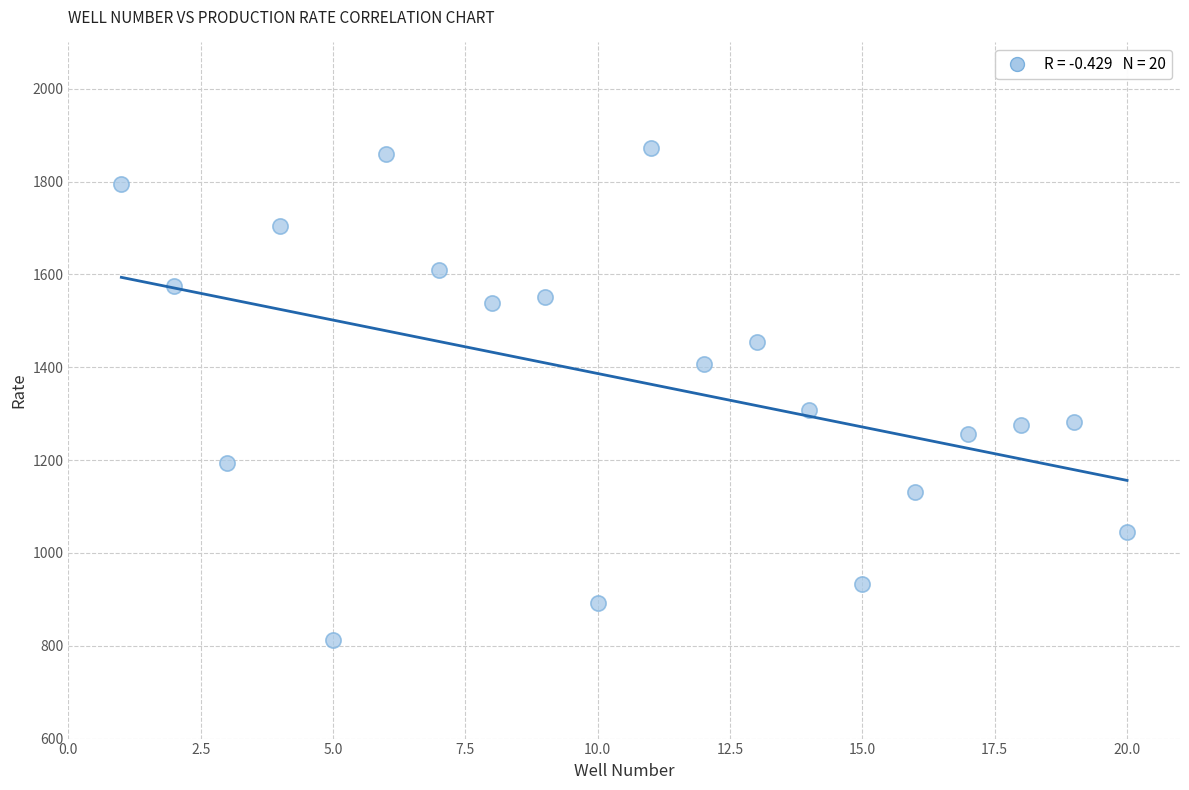

What Y value in the scatter plot is closest to 1342?

1308.9